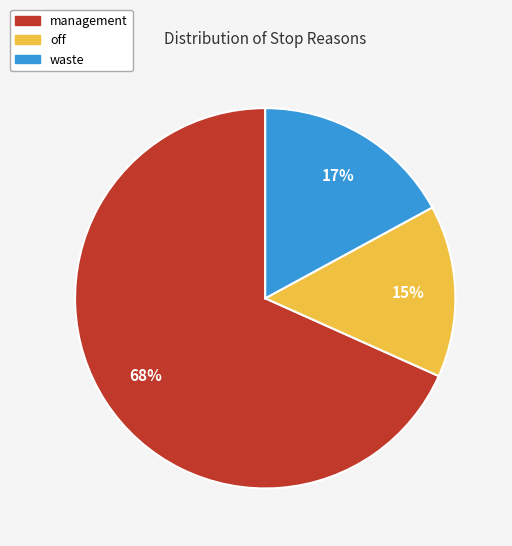

How many slices are in this pie chart?

3